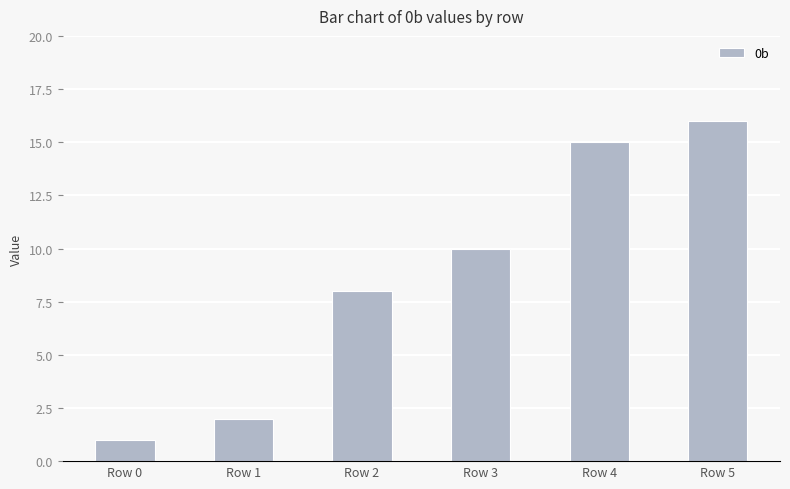

Which has a higher value, Row 4 or Row 5?

Row 5